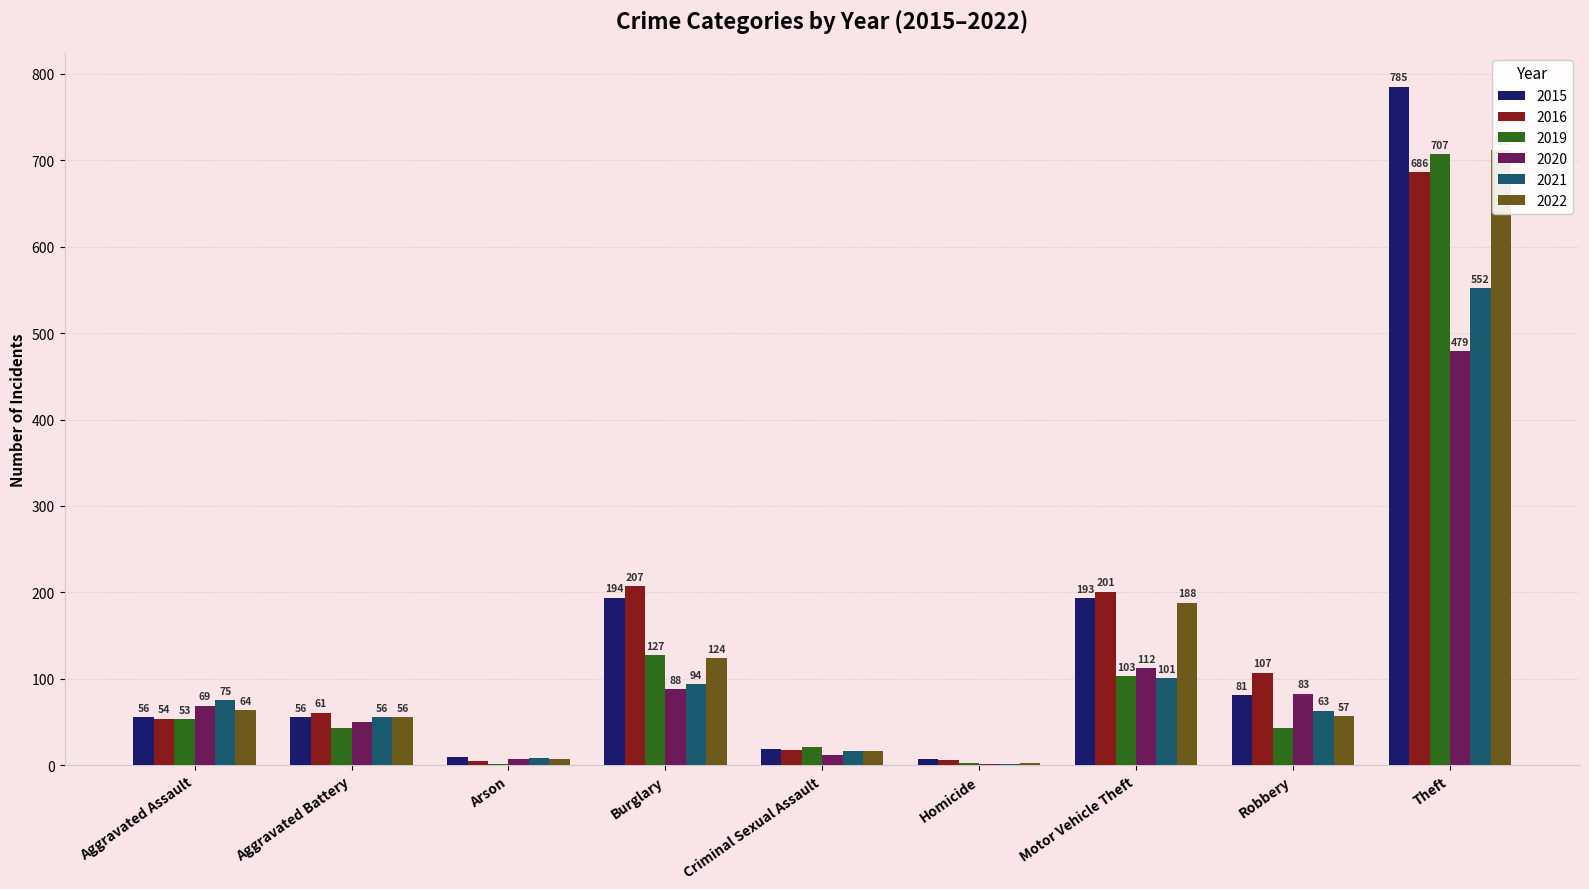

Reading left to right, what are all the values shown in this chart?

2015: Aggravated Assault=56	Aggravated Battery=56	Arson=10	Burglary=194	Criminal Sexual Assault=19	Homicide=7	Motor Vehicle Theft=193	Robbery=81	Theft=785
2016: Aggravated Assault=54	Aggravated Battery=61	Arson=5	Burglary=207	Criminal Sexual Assault=18	Homicide=6	Motor Vehicle Theft=201	Robbery=107	Theft=686
2019: Aggravated Assault=53	Aggravated Battery=43	Arson=1	Burglary=127	Criminal Sexual Assault=21	Homicide=3	Motor Vehicle Theft=103	Robbery=43	Theft=707
2020: Aggravated Assault=69	Aggravated Battery=50	Arson=7	Burglary=88	Criminal Sexual Assault=12	Homicide=2	Motor Vehicle Theft=112	Robbery=83	Theft=479
2021: Aggravated Assault=75	Aggravated Battery=56	Arson=8	Burglary=94	Criminal Sexual Assault=16	Homicide=2	Motor Vehicle Theft=101	Robbery=63	Theft=552
2022: Aggravated Assault=64	Aggravated Battery=56	Arson=7	Burglary=124	Criminal Sexual Assault=17	Homicide=3	Motor Vehicle Theft=188	Robbery=57	Theft=712